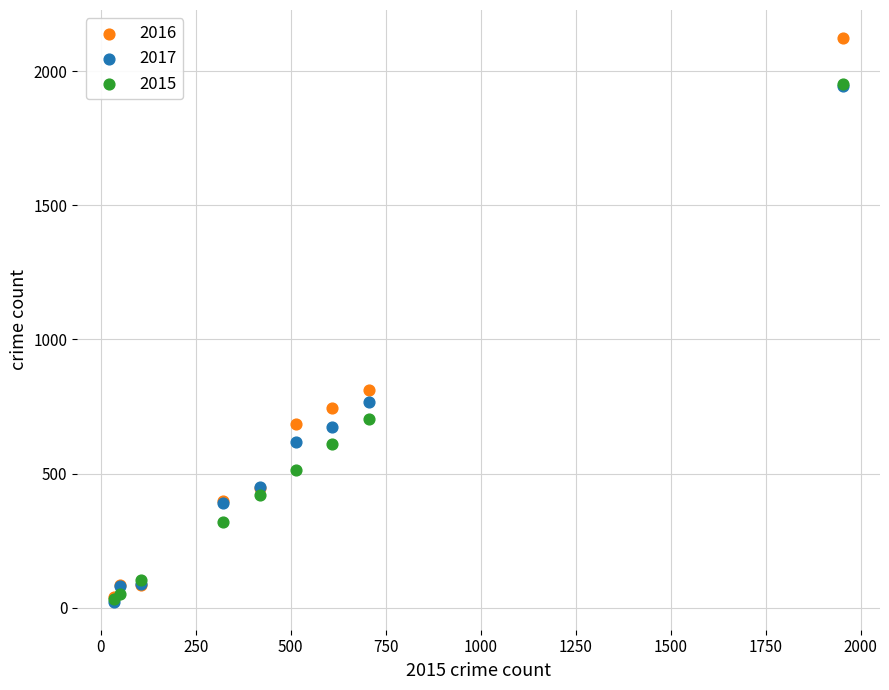

Across all series, what Y value is closest to 1073?

810